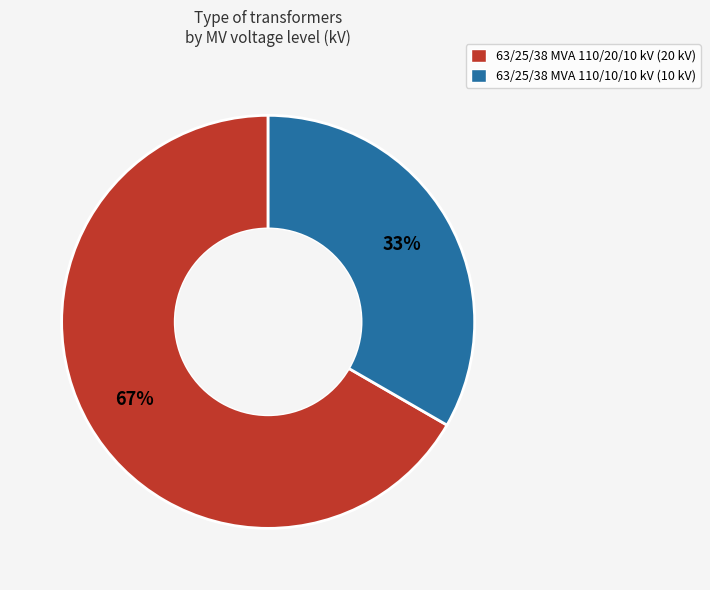

To the nearest percent, what is the combined percentage of 63/25/38 MVA 110/20/10 kV and 63/25/38 MVA 110/10/10 kV?

100%